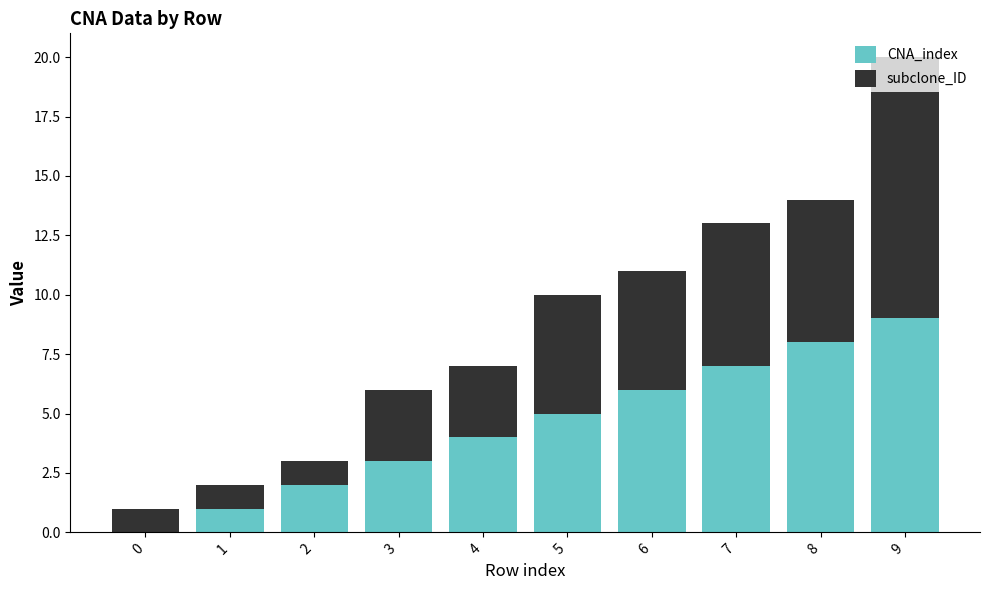

Are the bars grouped side by side (vs. stacked)?

No